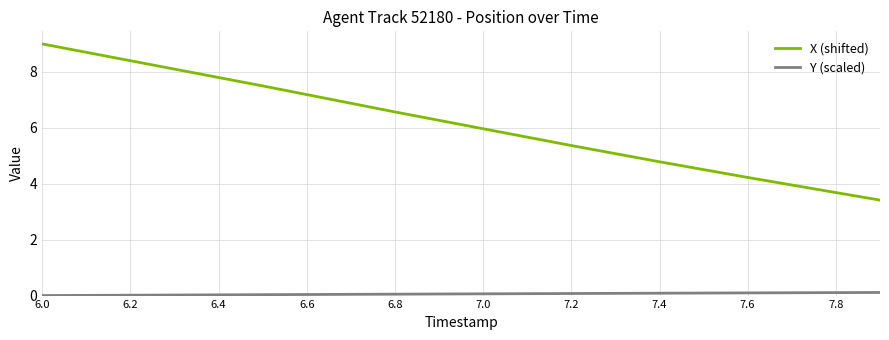

How many series are shown in this chart?

2